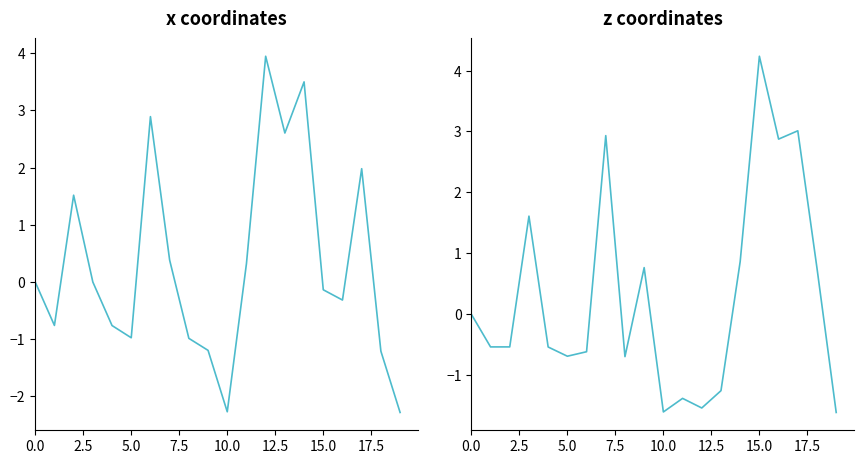

What position from the right is 17?

3